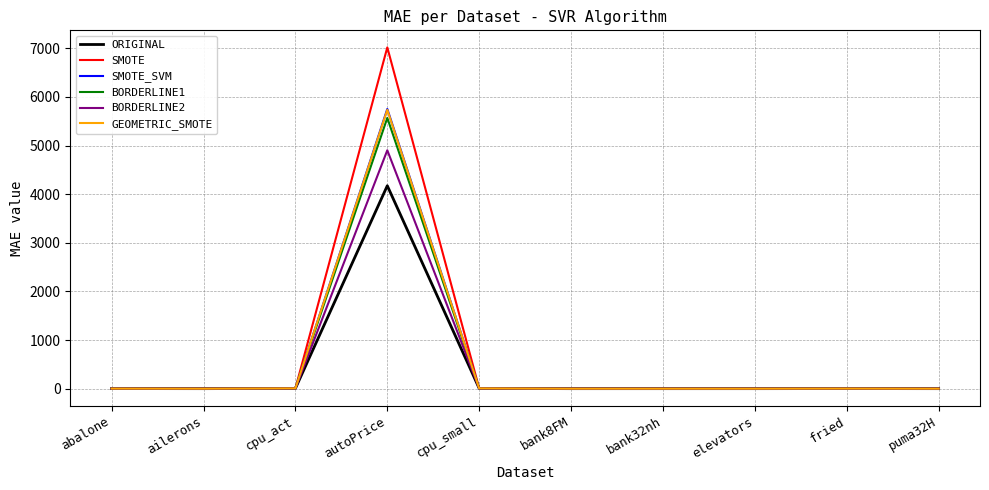

At which category is the sum across all series the highest?

autoPrice